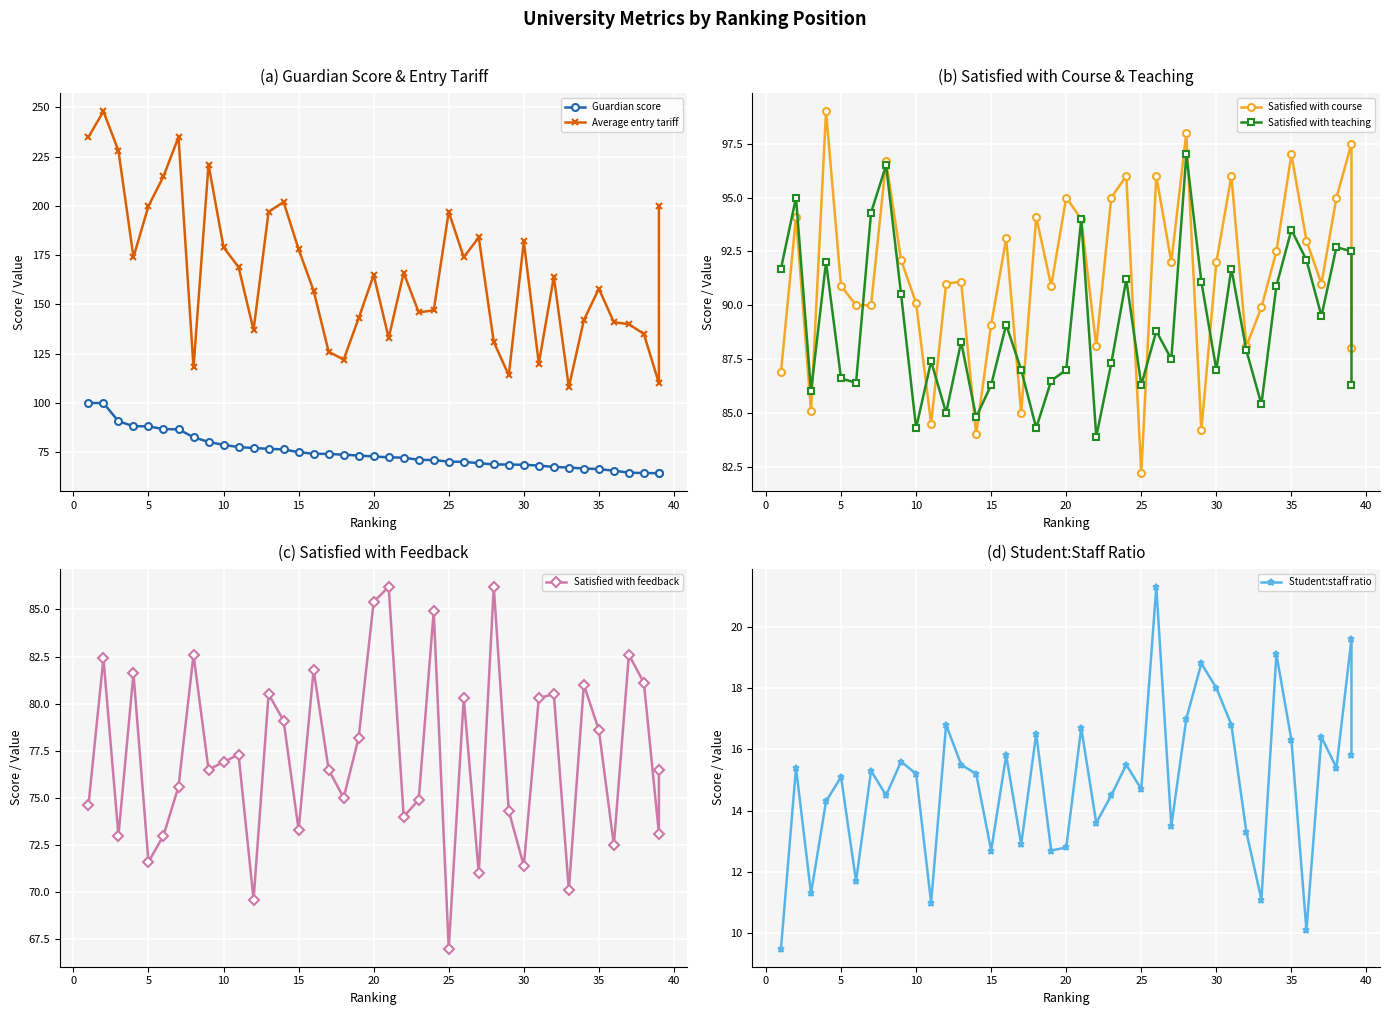

What are all the series names shown in the legend?

Guardian score, Average entry tariff, Satisfied with course, Satisfied with teaching, Satisfied with feedback, Student:staff ratio